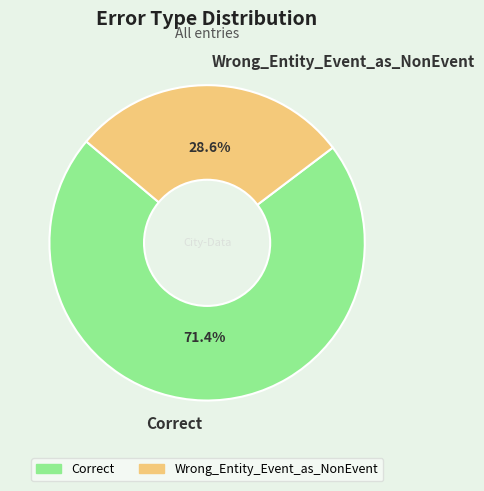

How many segments does this pie chart have?

2